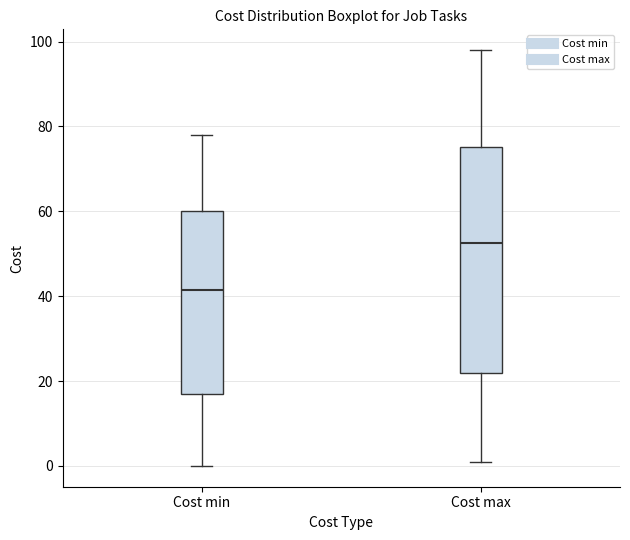

Which box's median line is the highest?

Cost max